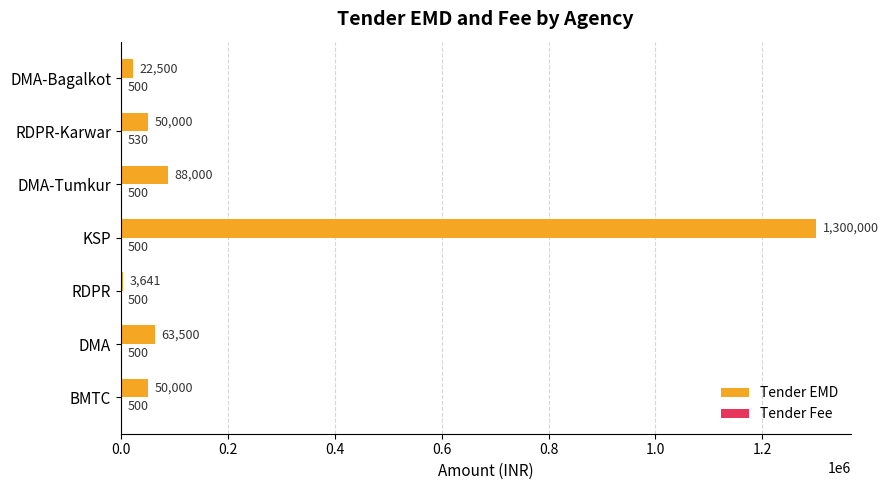

Which category has the highest value in the Tender EMD series?

KSP